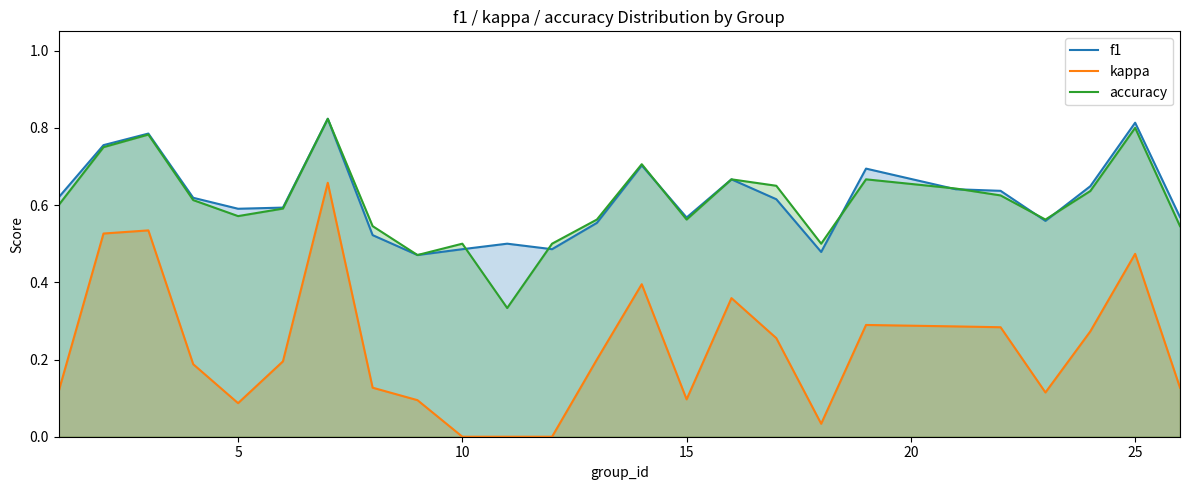

Count the number of categories in the chart.

25